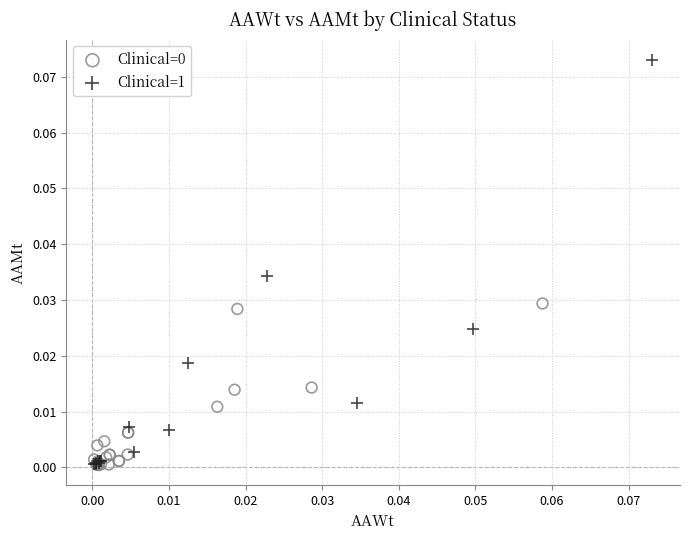

Which series reaches the maximum Y coordinate?

Clinical=1